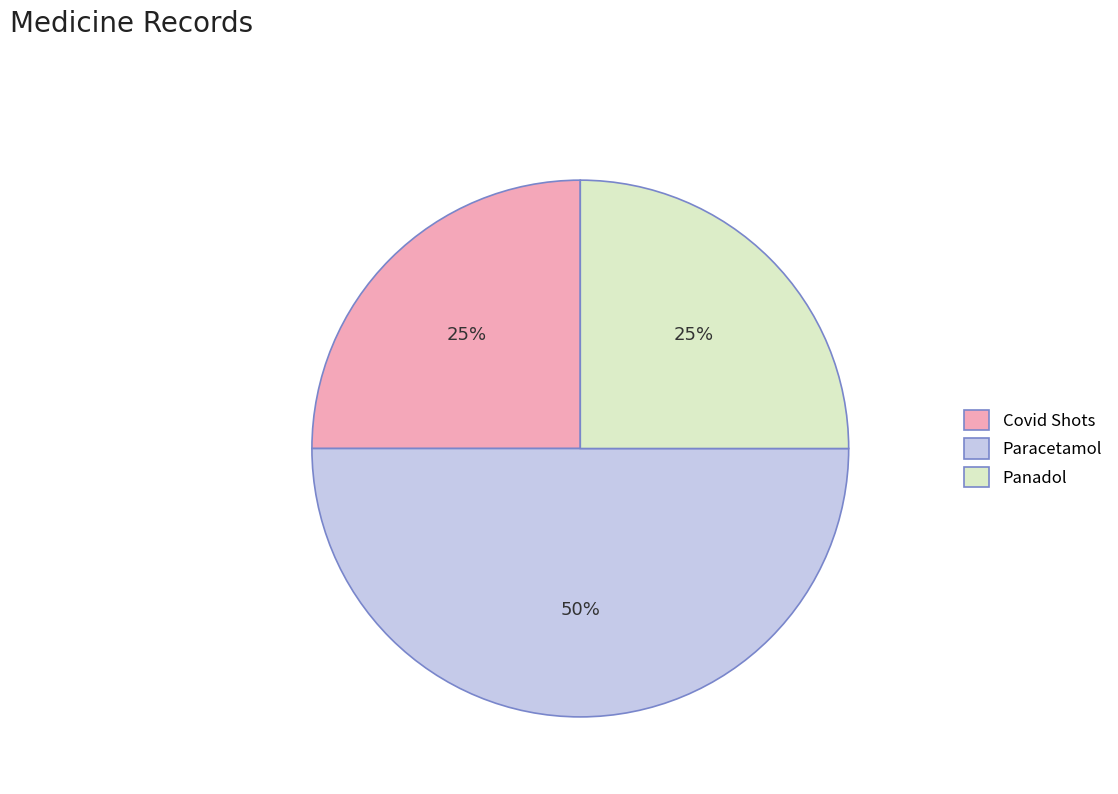

Count the number of slices in the pie.

3